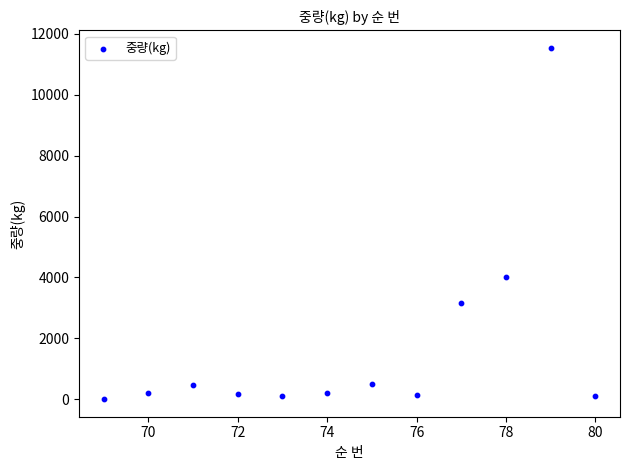

What is the range of X values (max minus min)?

11.0